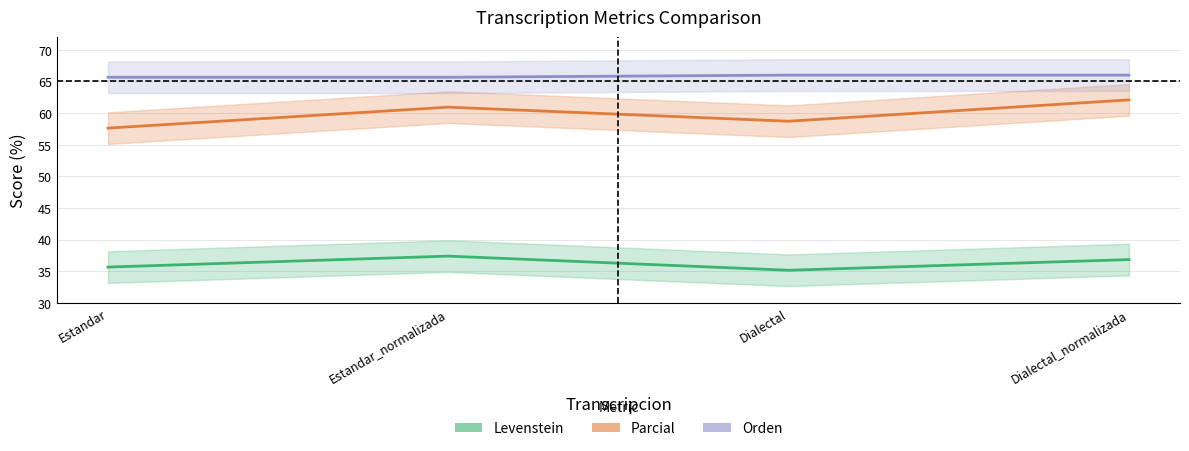

How many data points in Parcial are less than 60?

2